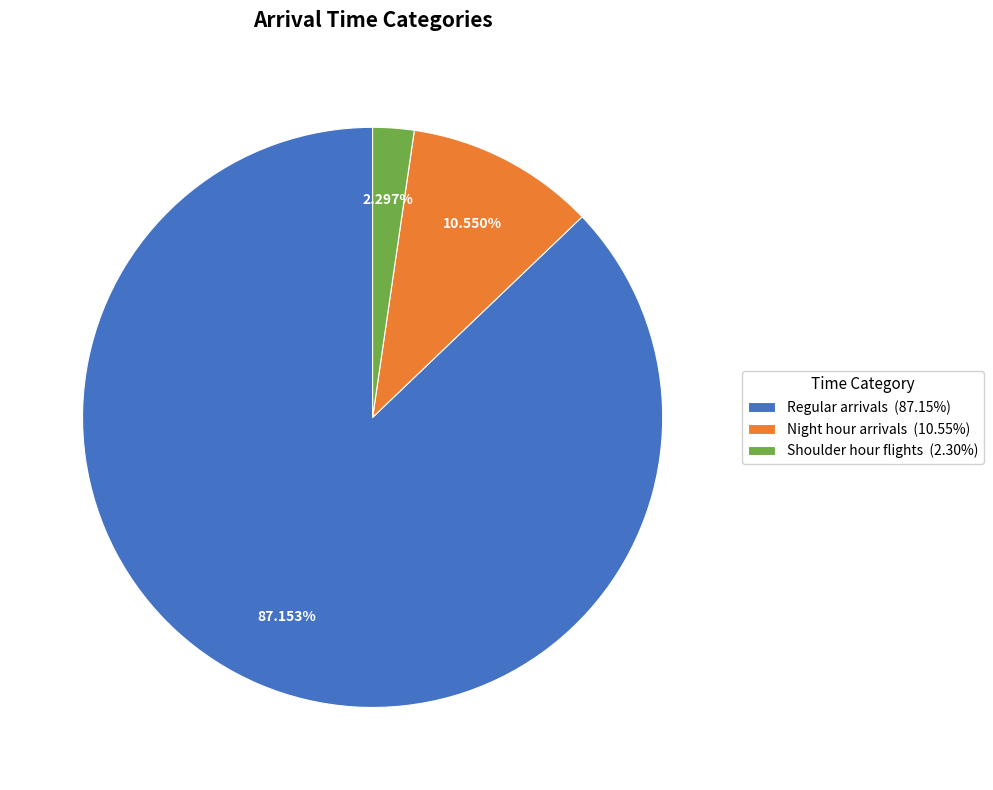

True or false: Shoulder hour flights accounts for 2% of the total.

True